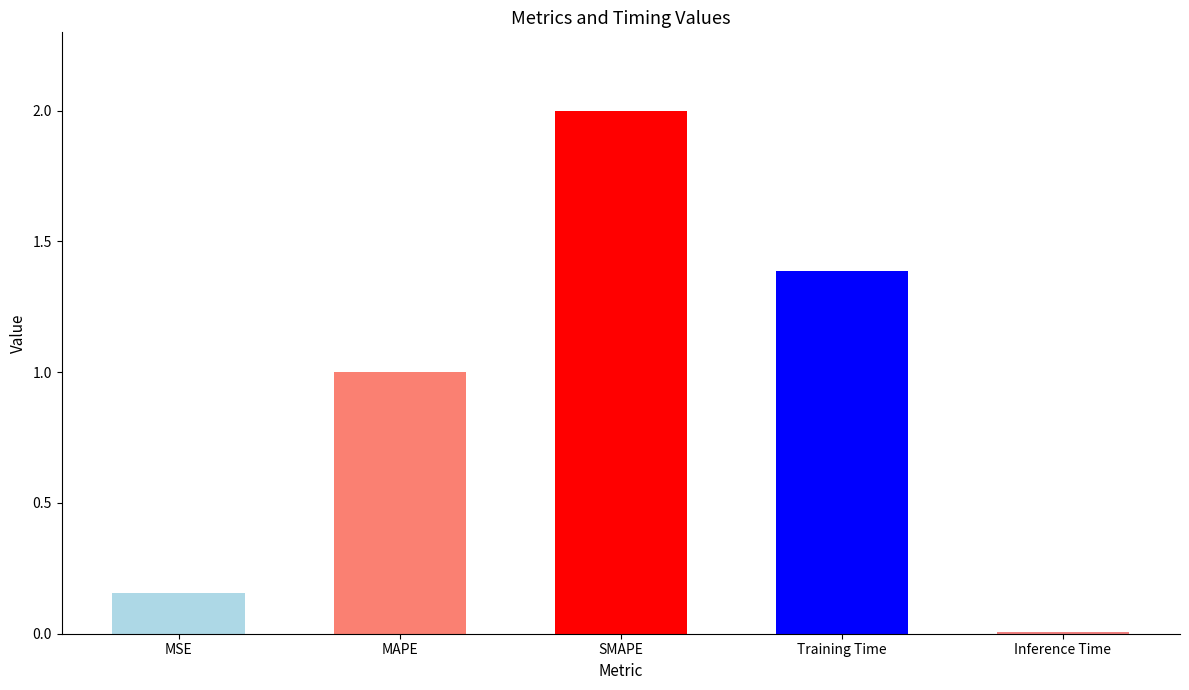

Rank the categories by value from lowest to highest.

Inference Time, MSE, MAPE, Training Time, SMAPE